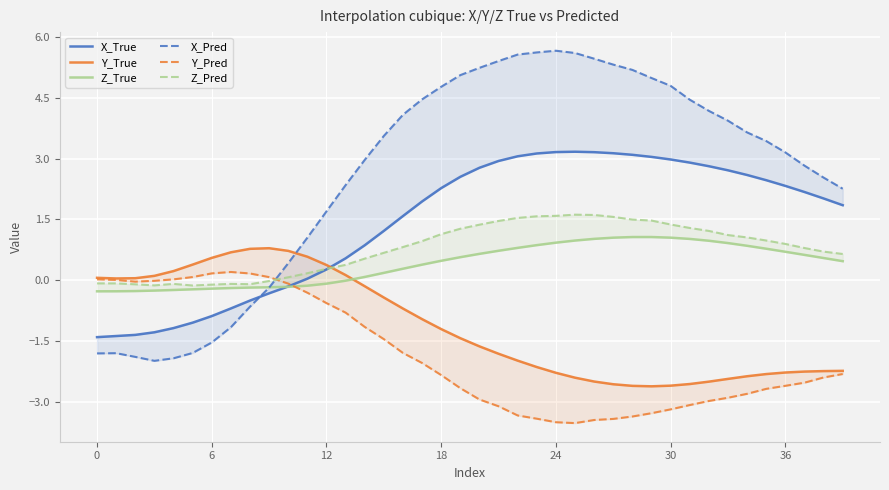

What is the label of the 16th point from the left?

15